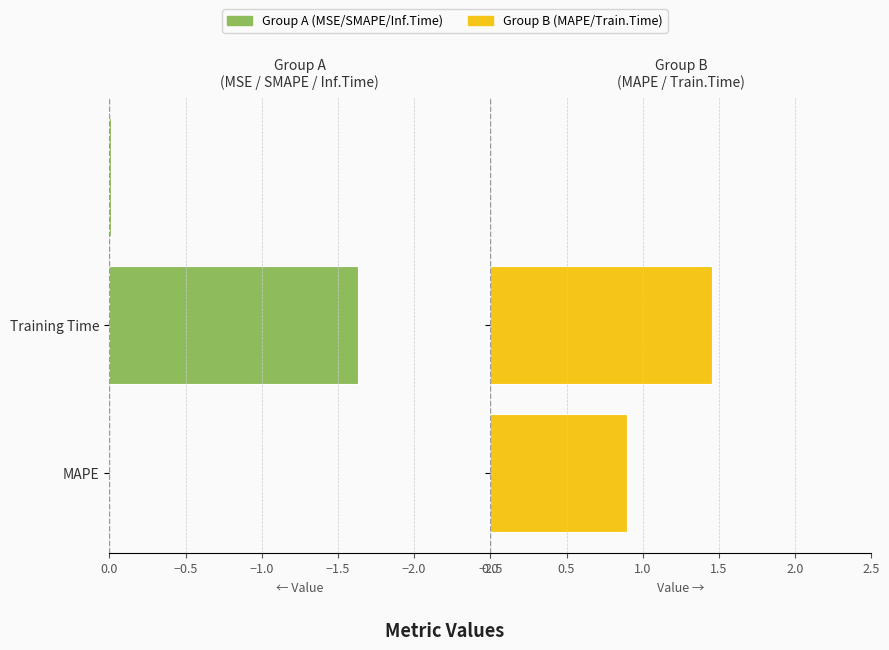

True or false: the data shows 0.9 at MAPE.

True